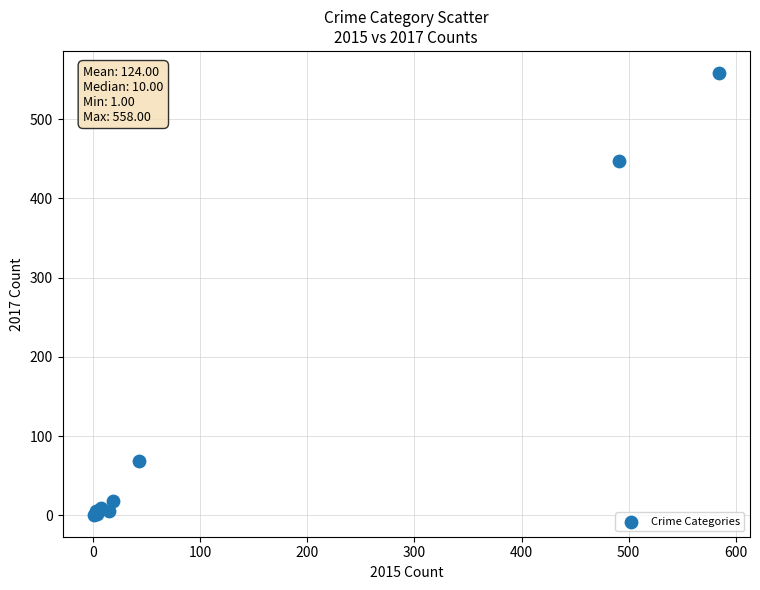

What Y value in the scatter plot is closest to 279?

447